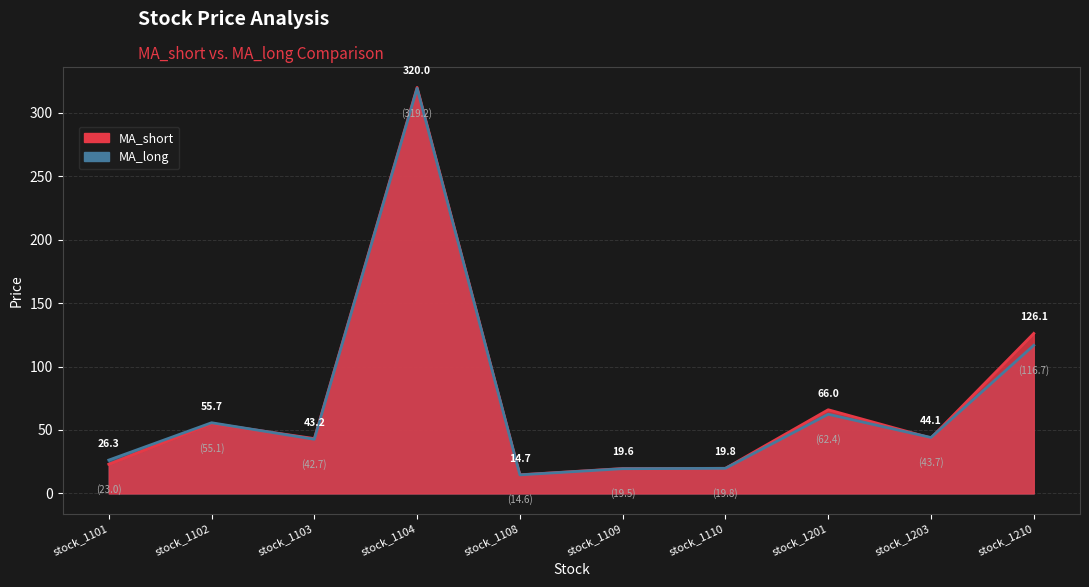

What is the value of the MA_long point at the 7th from the left?

19.8